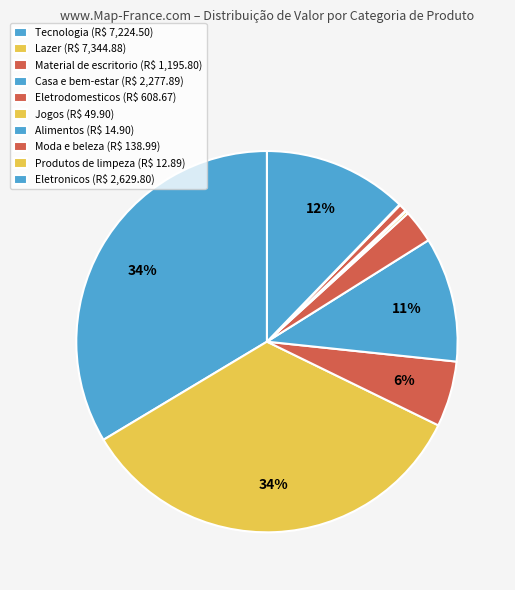

What is the smallest slice in the pie chart?

Produtos de limpeza